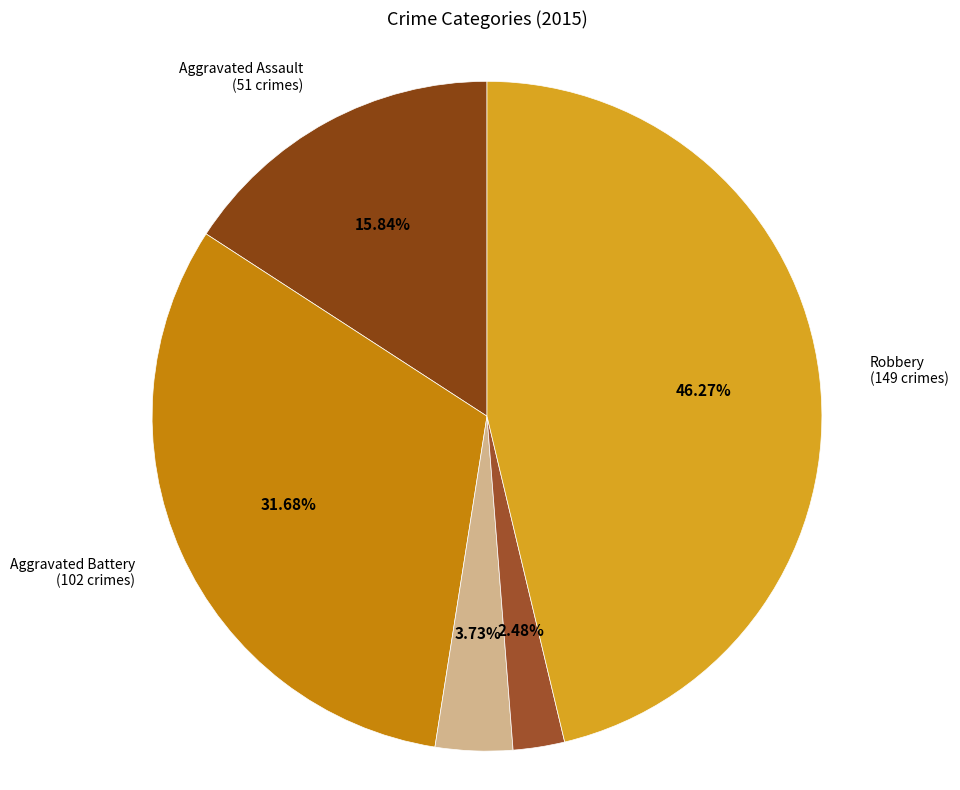

Count the number of slices in the pie.

5